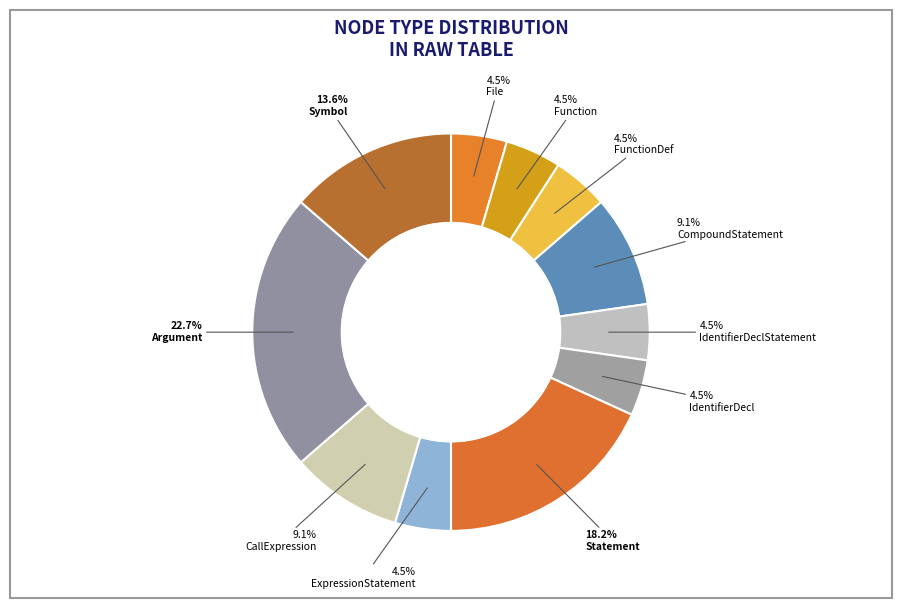

Count the number of slices in the pie.

11